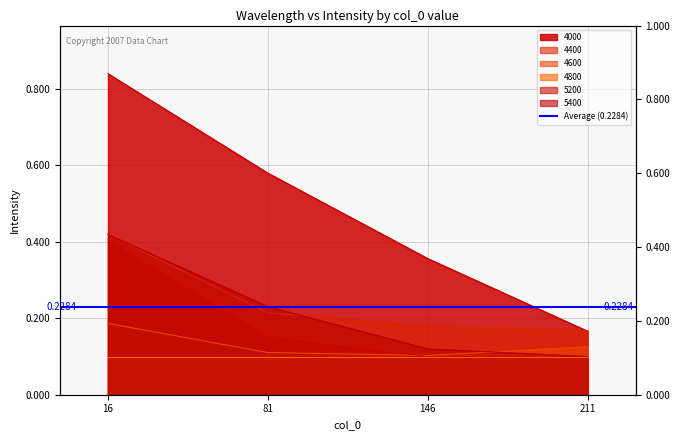

Is the value of 4000 at 146 greater than the value of 5400 at 81?

Yes